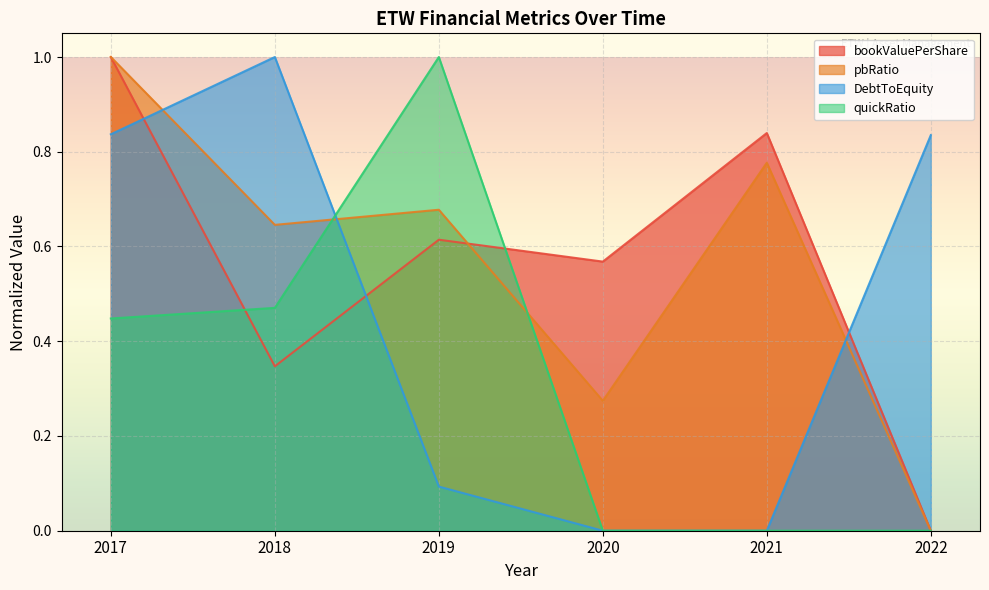

What is the spread (max minus min) of values at 2022?

0.8